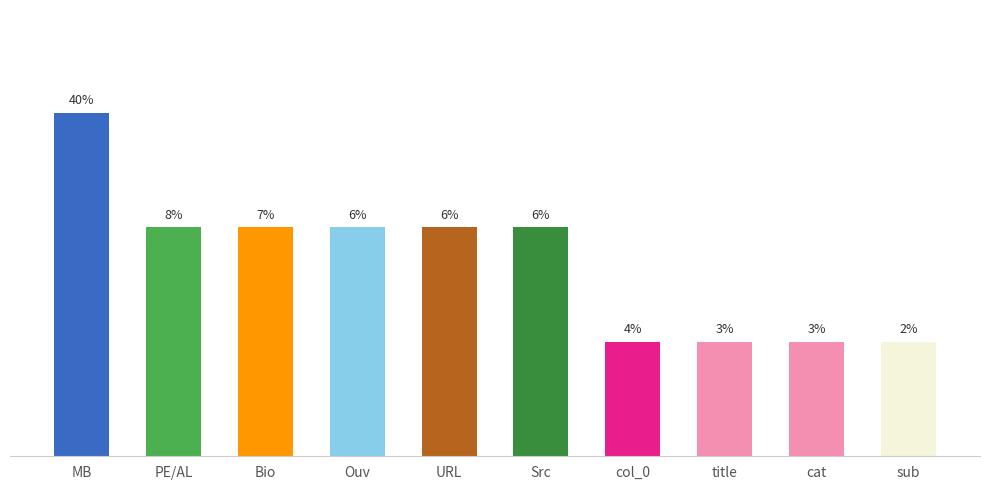

What is the change in value from URL to sub?

-1